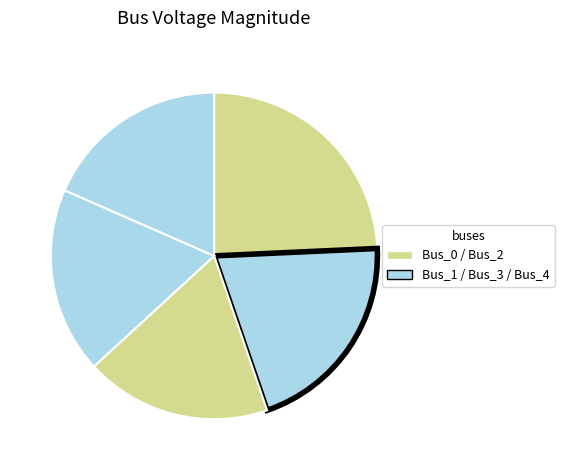

Count the number of slices in the pie.

5